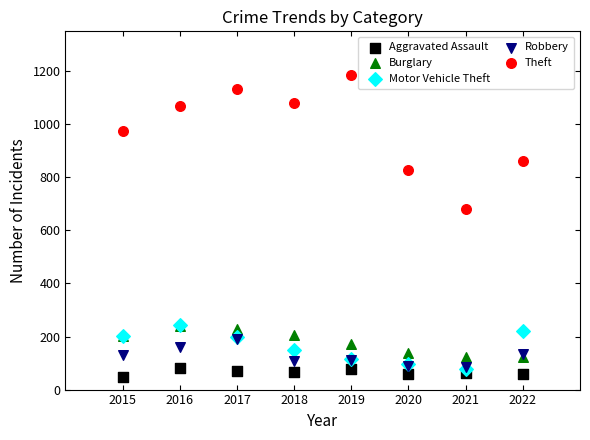

What are all the series names shown in the legend?

Aggravated Assault, Burglary, Motor Vehicle Theft, Robbery, Theft